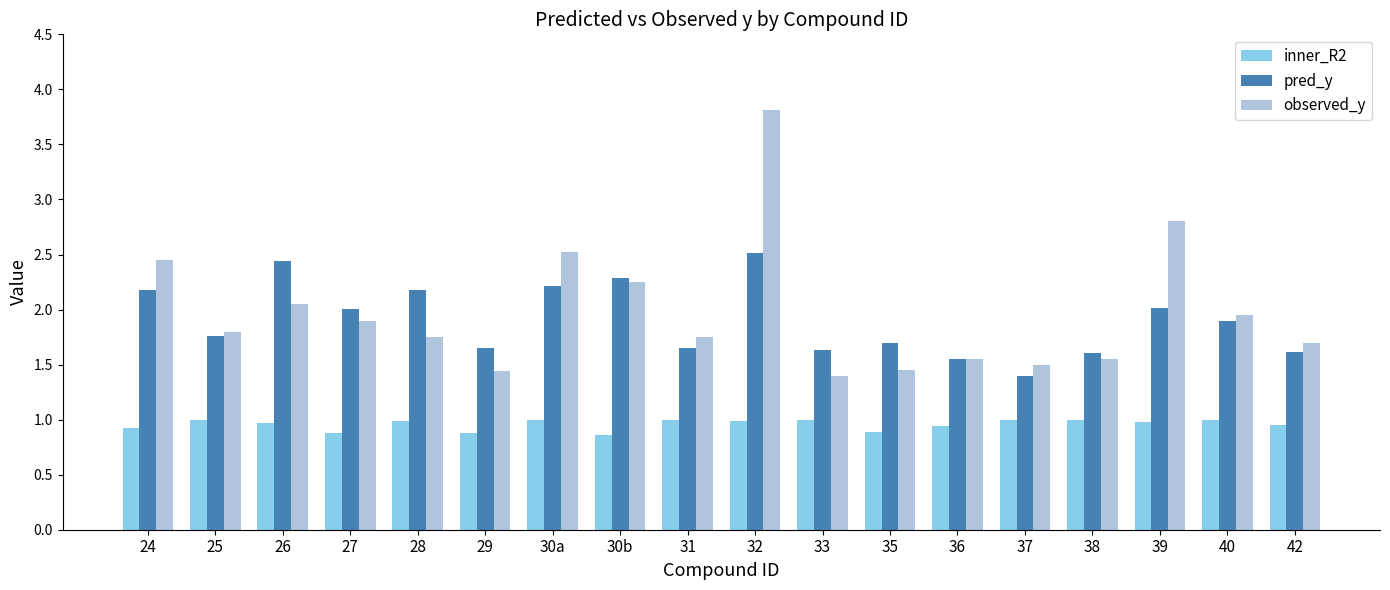

What is the label of the 5th bar from the left?

28